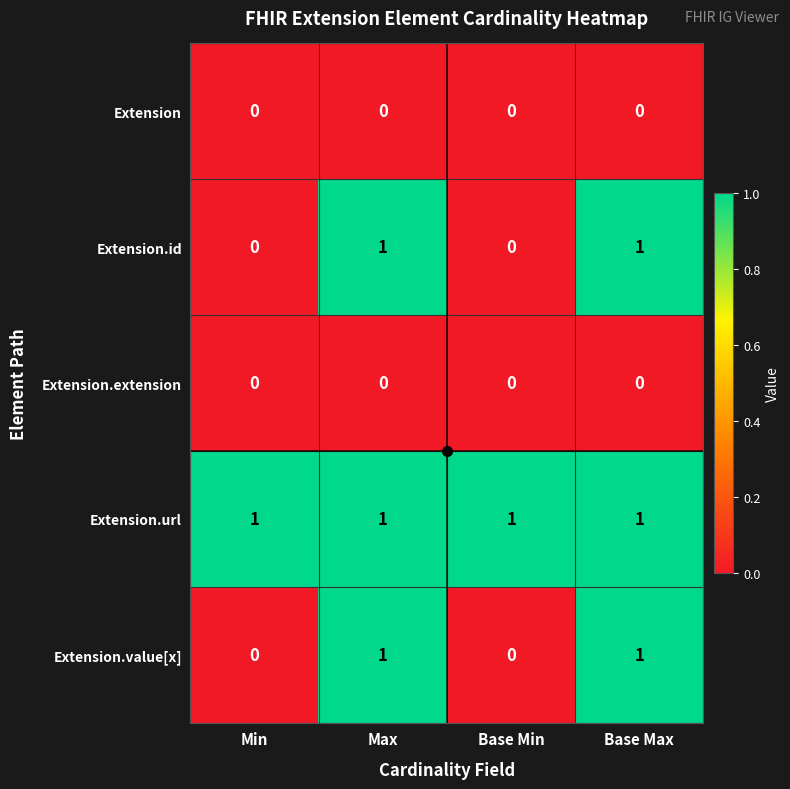

True or false: Extension.id has a value of 0 at Base Min.

True